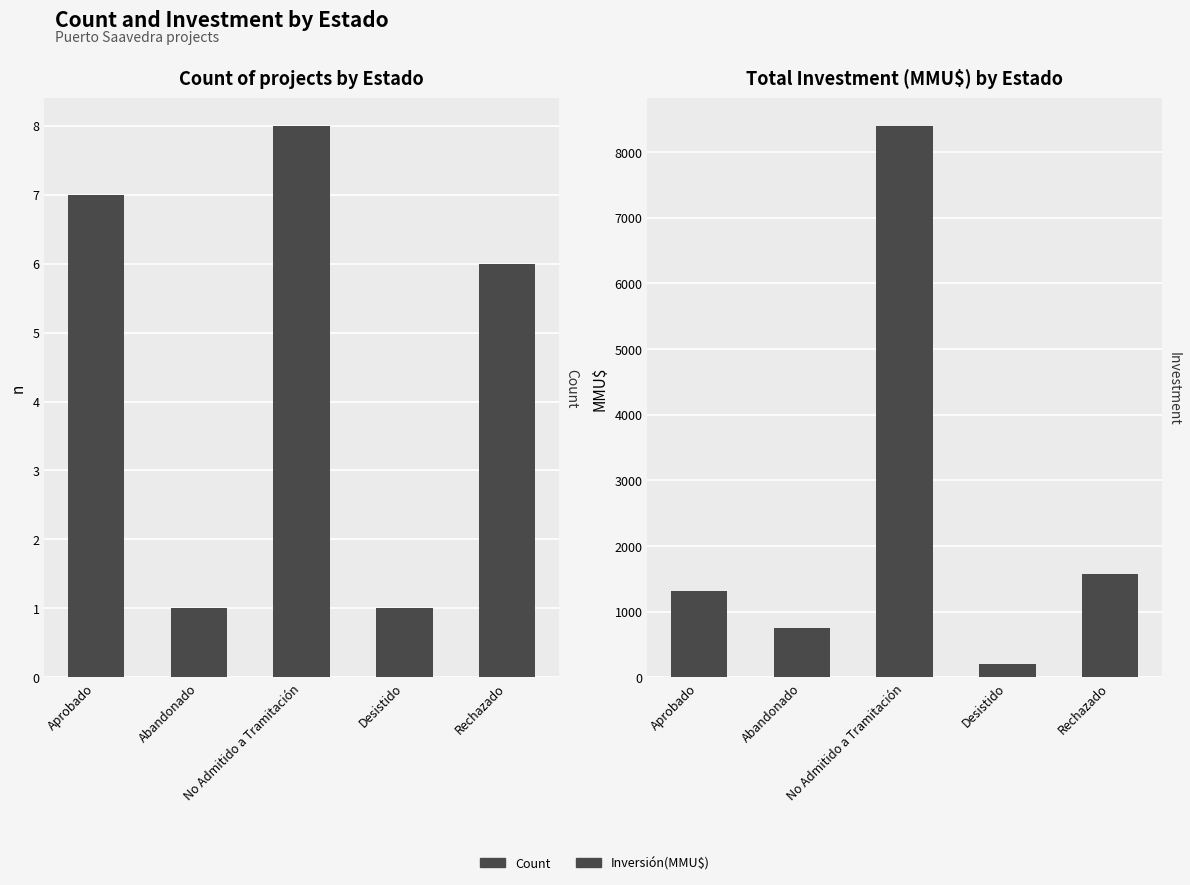

What is the sum of the Inversión(MMU$) values at Aprobado and Abandonado?

2060